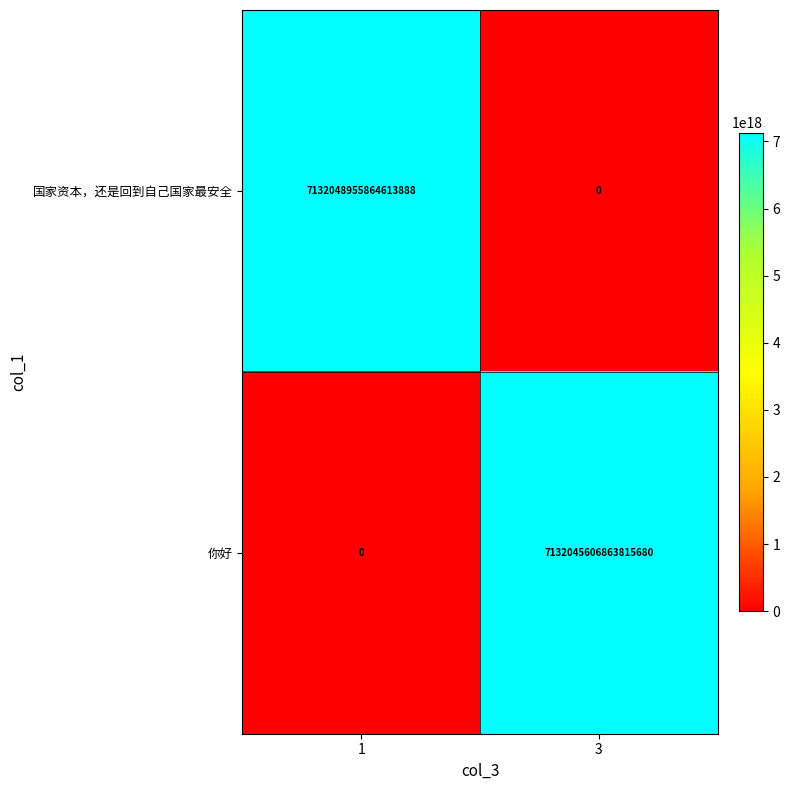

The value of 你好 at 3 is 2649811541567717376. True or false?

False